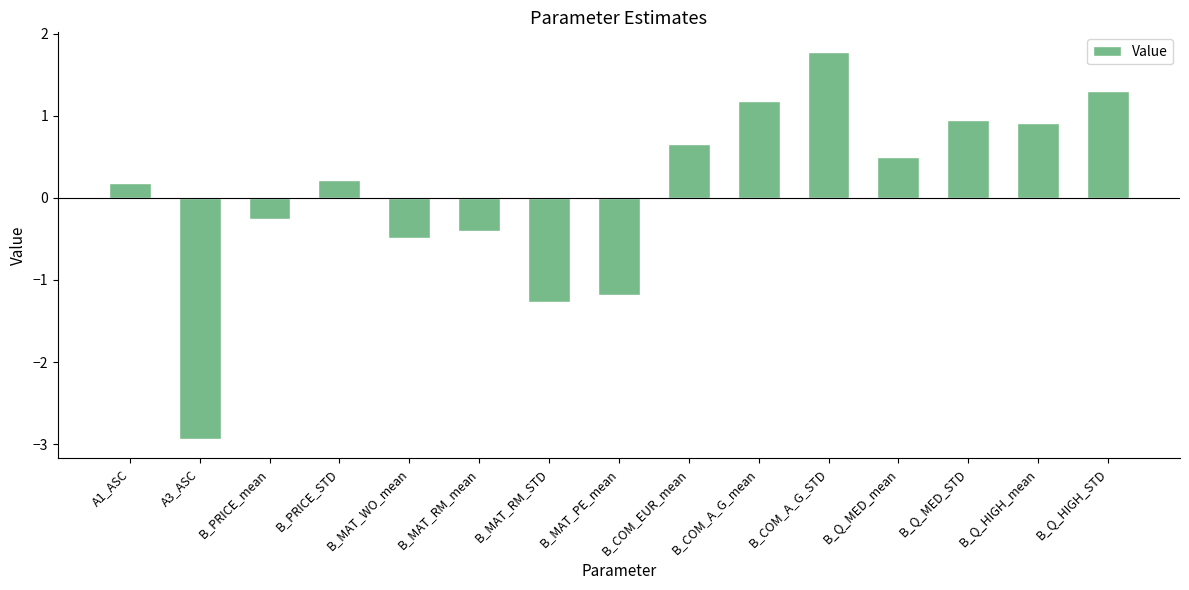

Is it true that the value at B_COM_A_G_STD is 1.8?

True